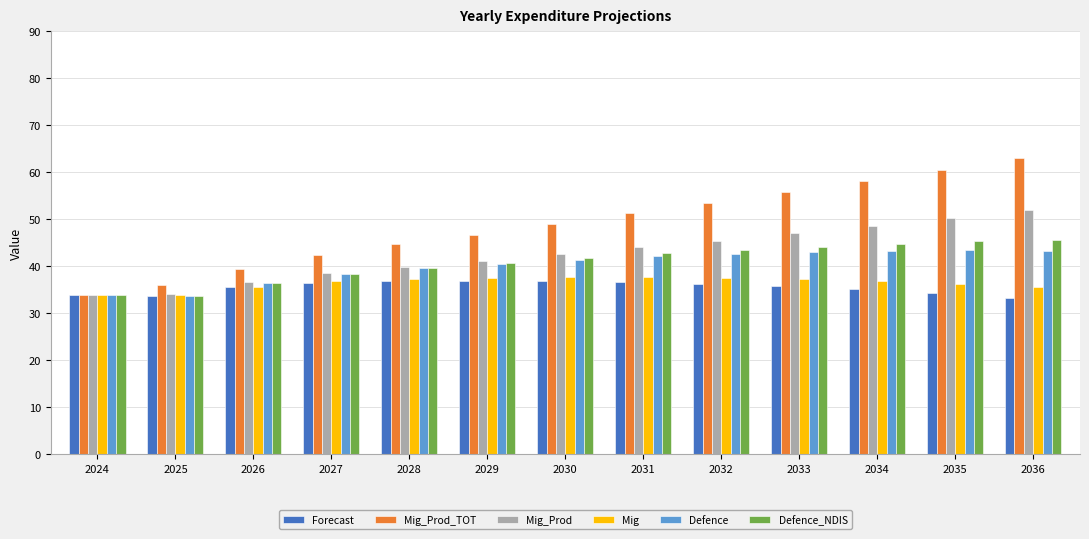

Which series changed the most between 2025 and 2031?

Mig_Prod_TOT